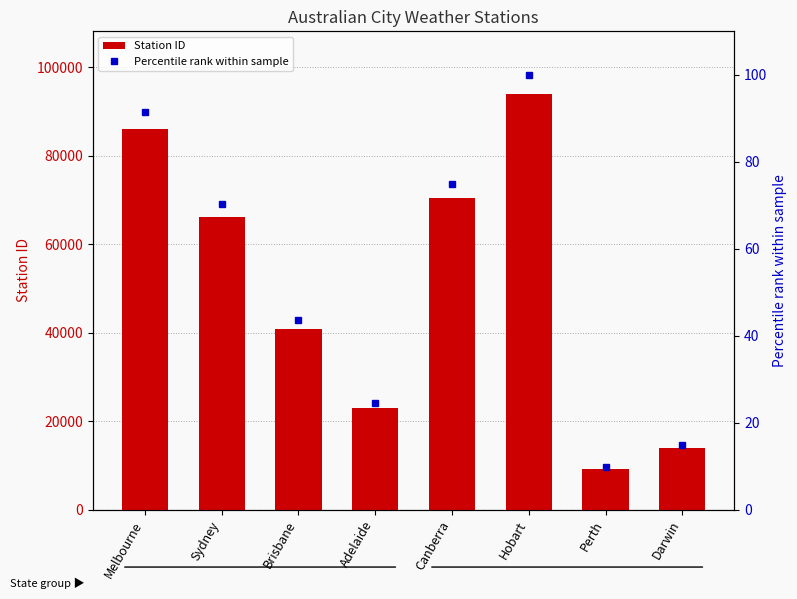

What are all the series names shown in the legend?

Station ID, Percentile rank within sample